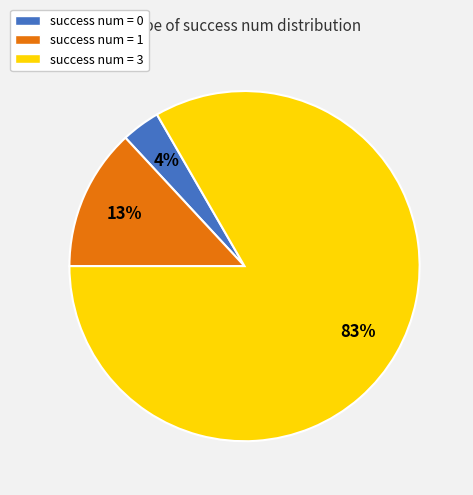

Count the number of slices in the pie.

3